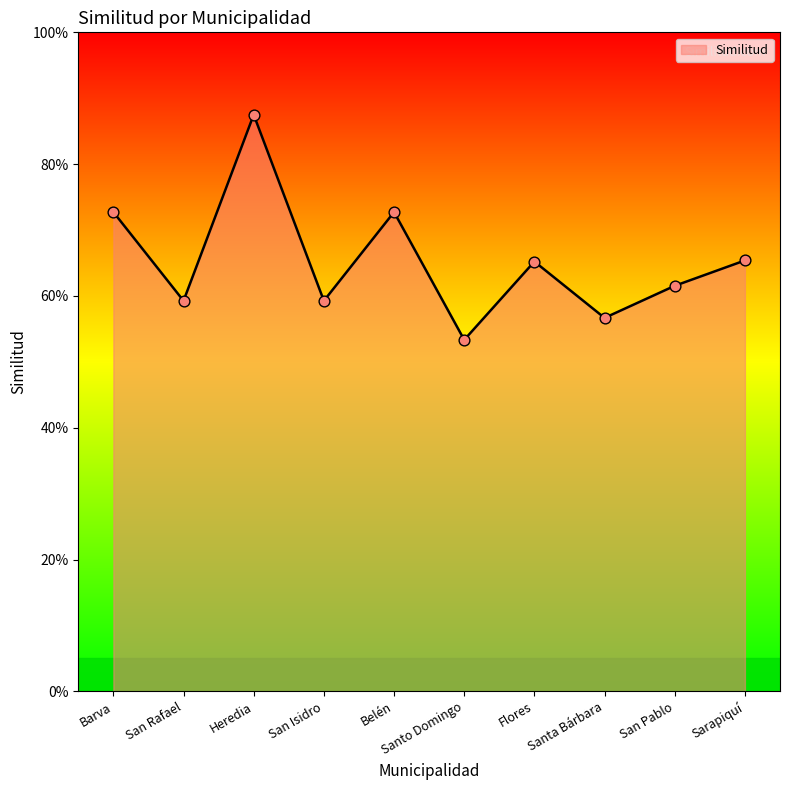

Which has a higher value, Santa Bárbara or San Rafael?

San Rafael